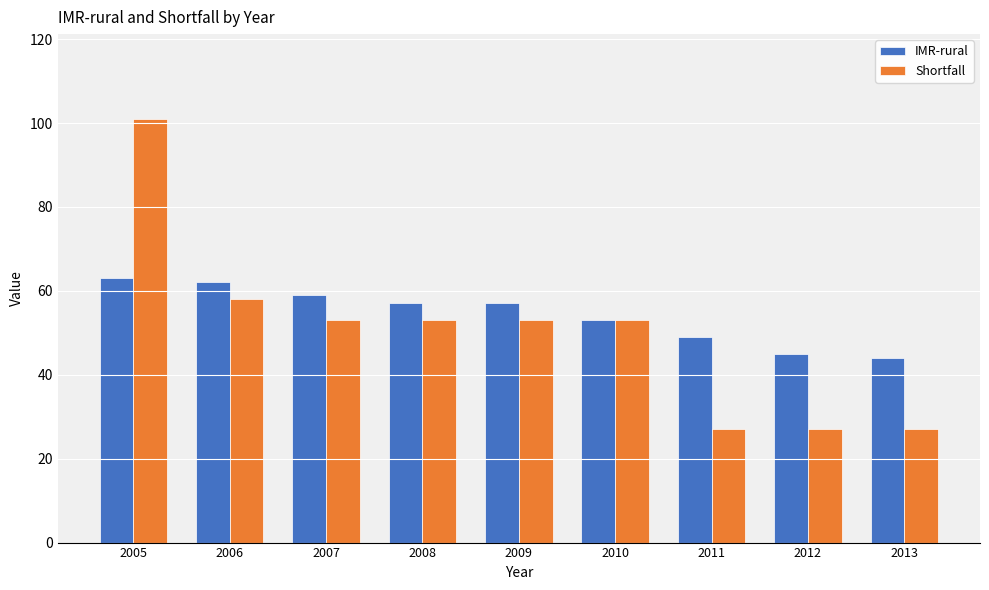

Does the chart contain any negative values?

No